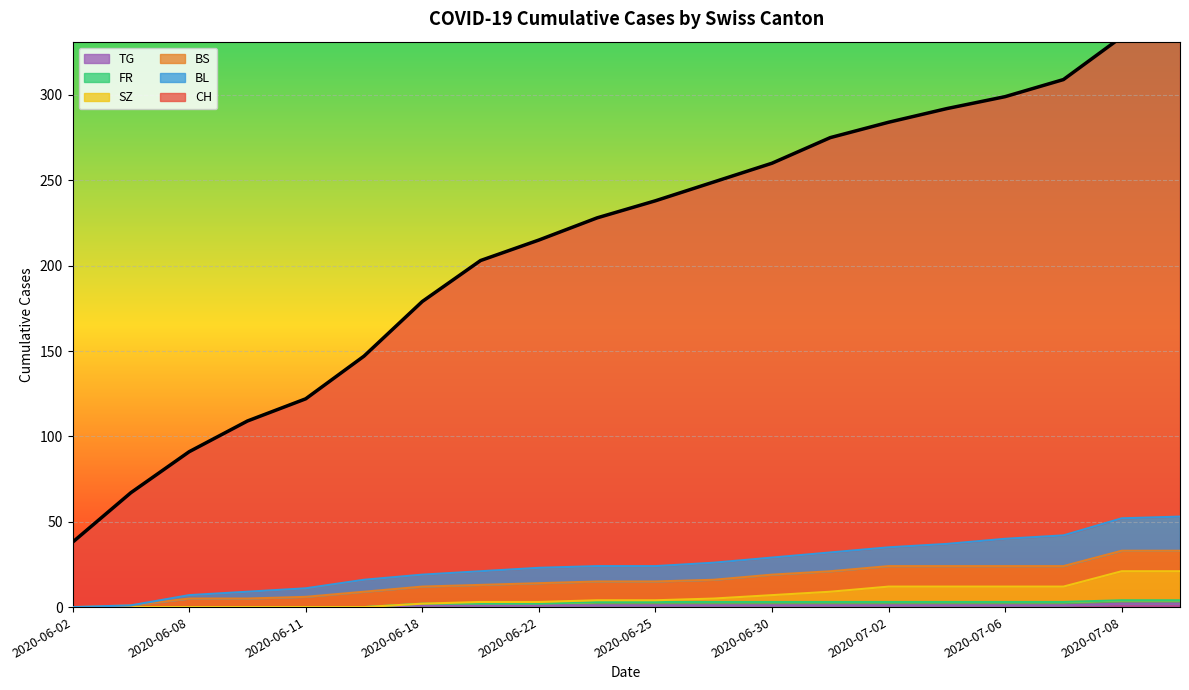

True or false: CH and SZ intersect in this chart.

False